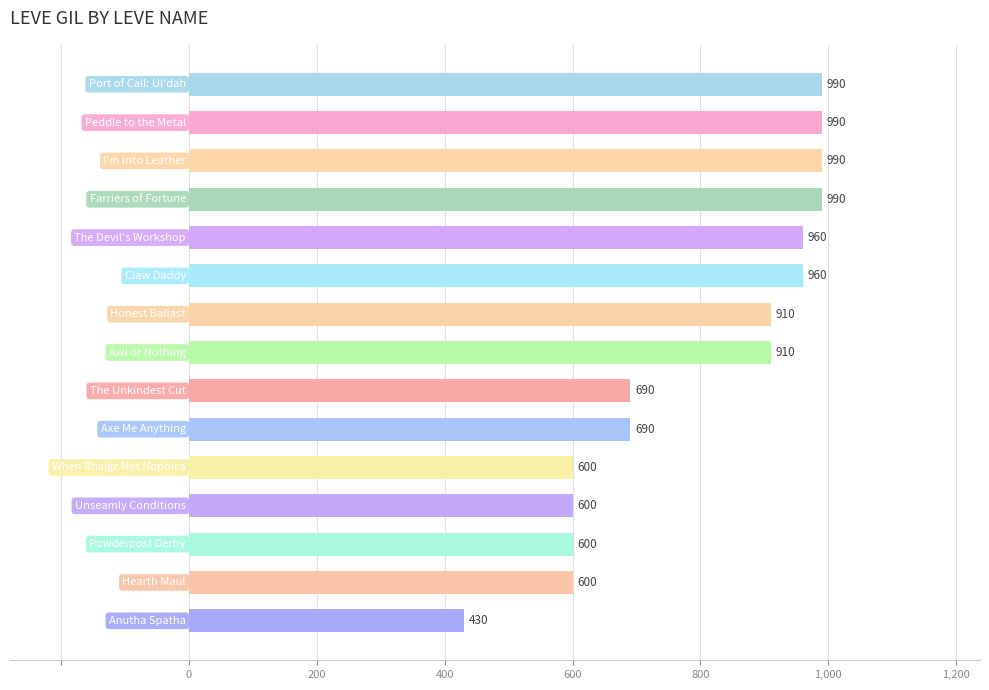

Reading top to bottom, list all the values displayed in this chart.

990	990	990	990	960	960	910	910	690	690	600	600	600	600	430